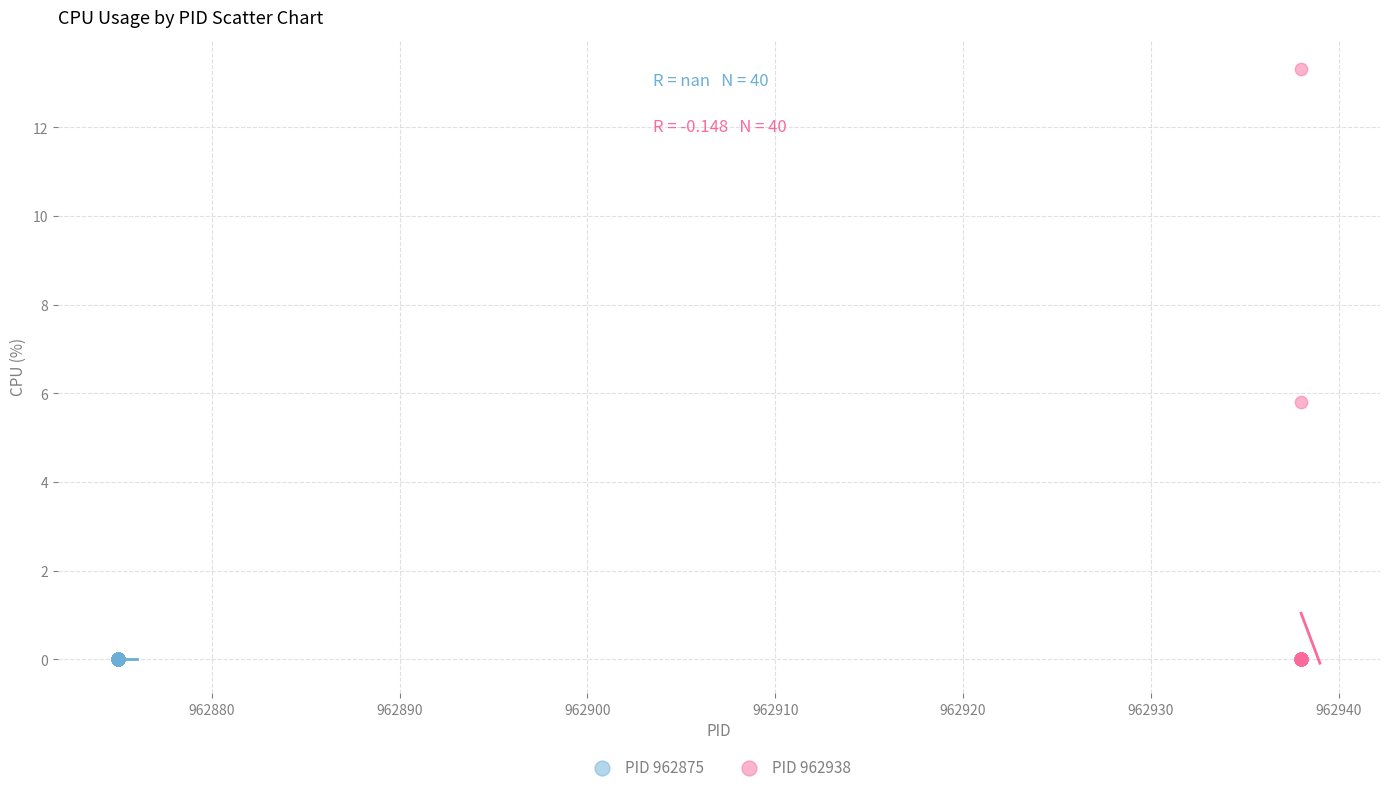

Which series contains the highest Y value?

PID 962938